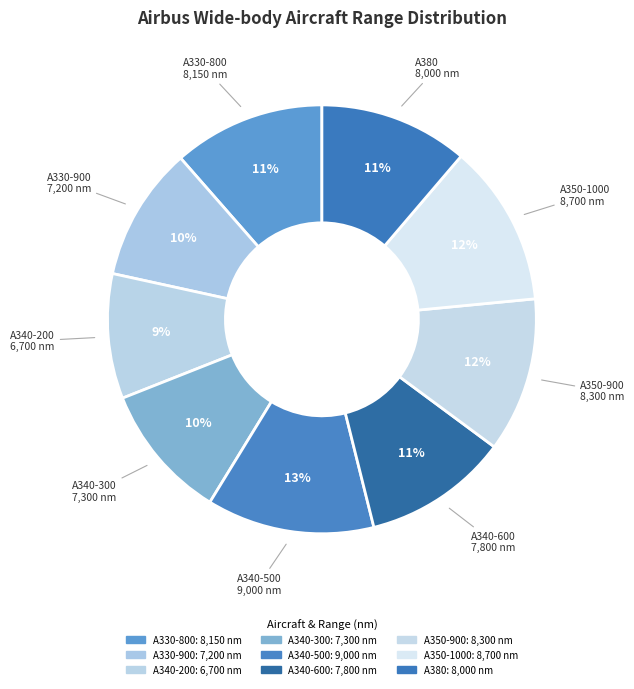

What portion of the pie excludes A340-200?

90.6%